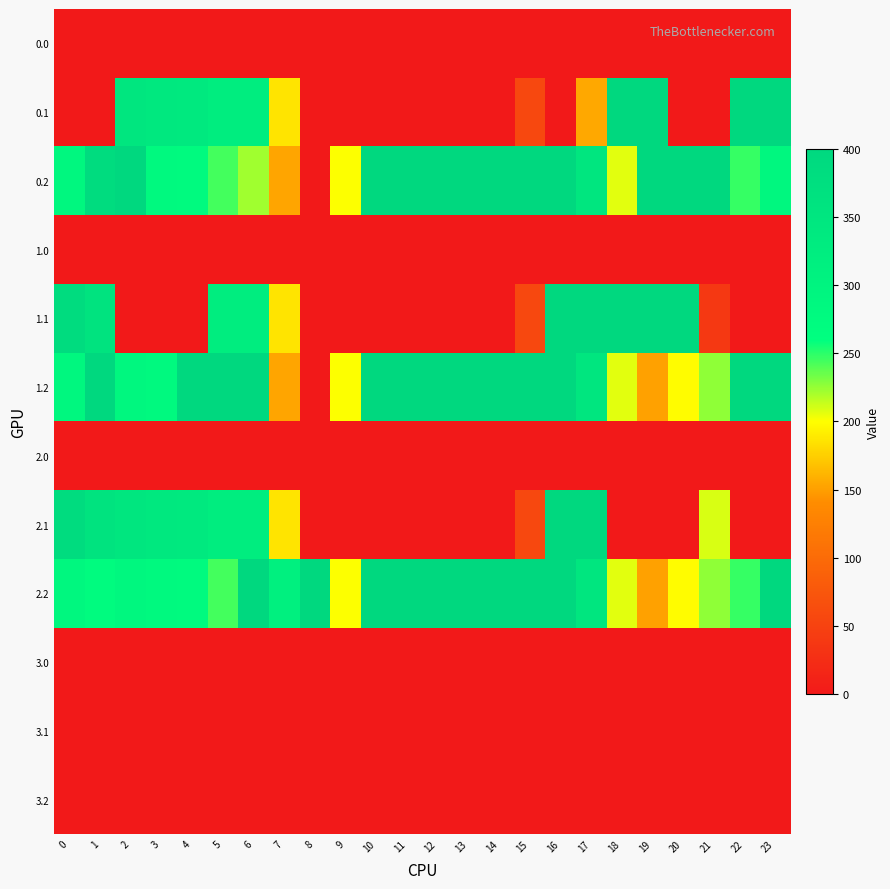

Count the number of categories in the chart.

24